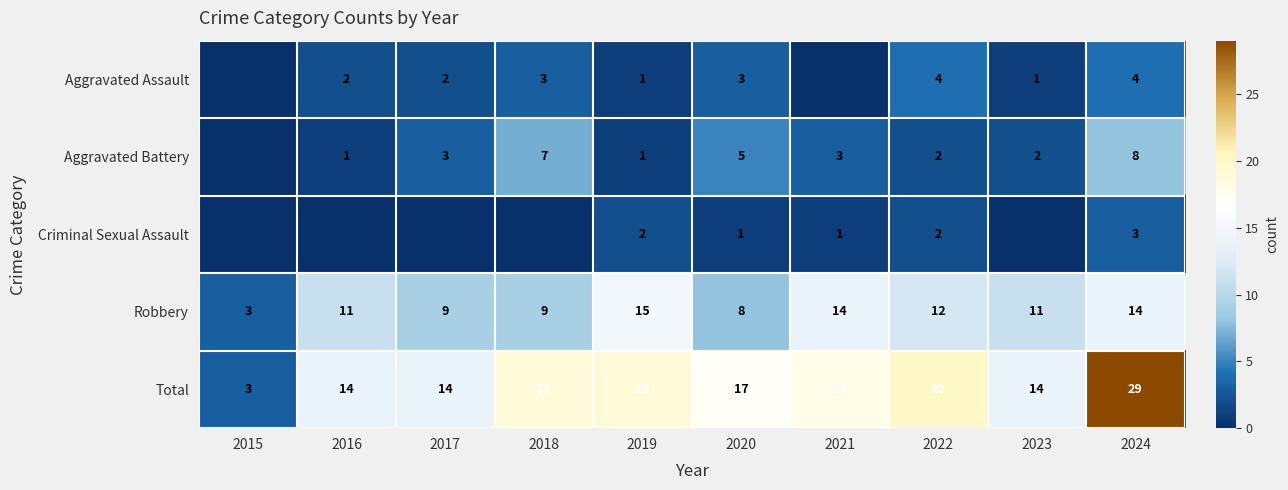

What is the spread (max minus min) of values at 2024?

26